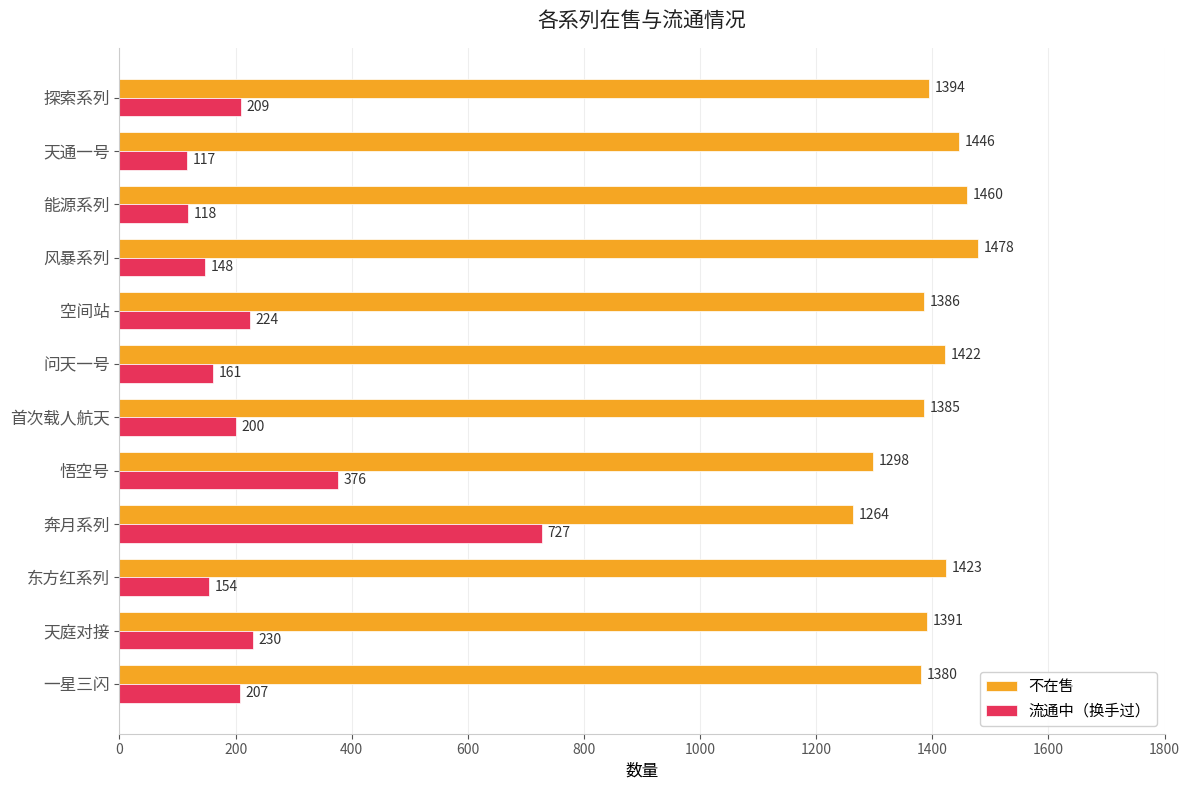

What is the difference between the highest and lowest values at 能源系列?

1342